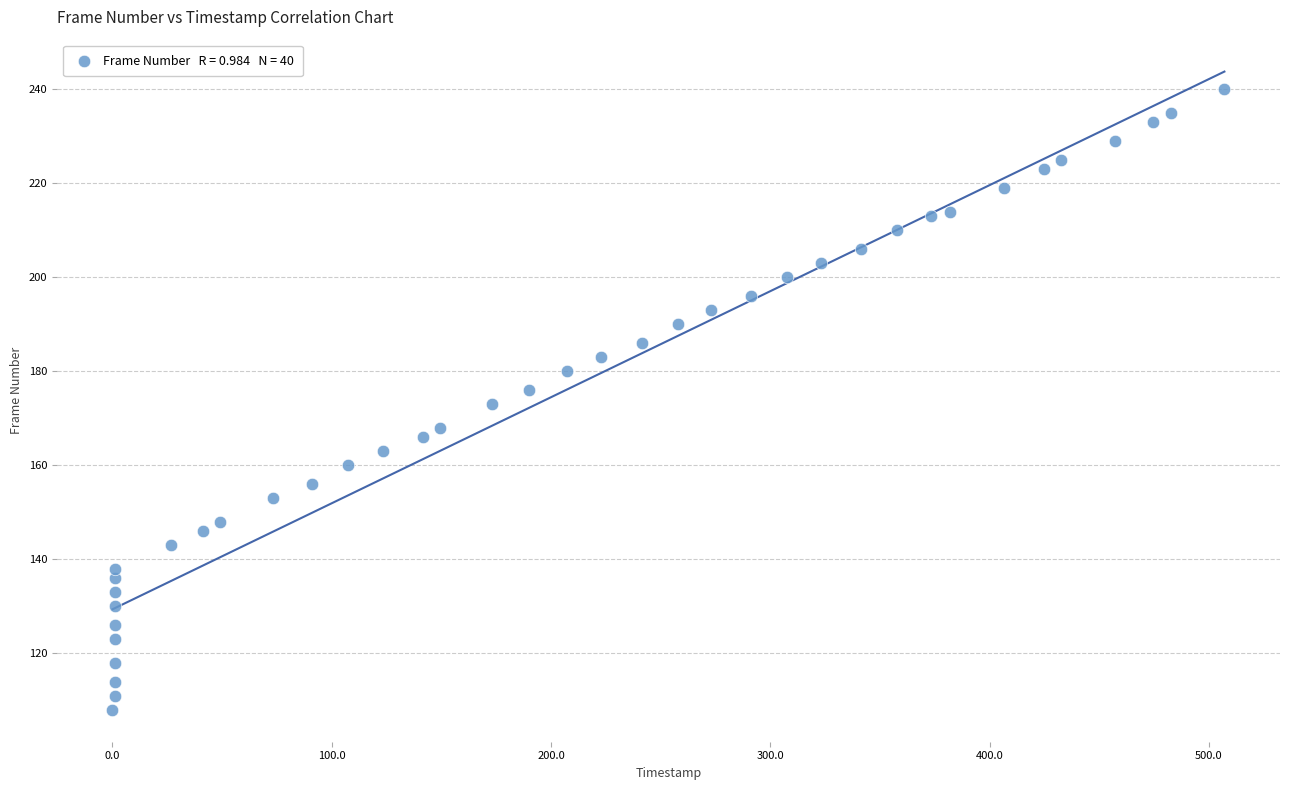

What is the range of Y values (max minus min)?

132